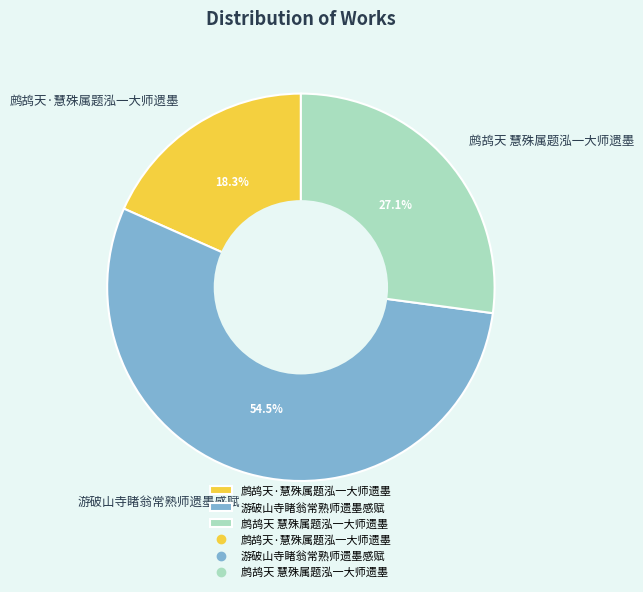

Approximately how many times larger is the value at 游破山寺睹翁常熟师遗墨感赋 compared to 鹧鸪天 慧殊属题泓一大师遗墨?

2.0